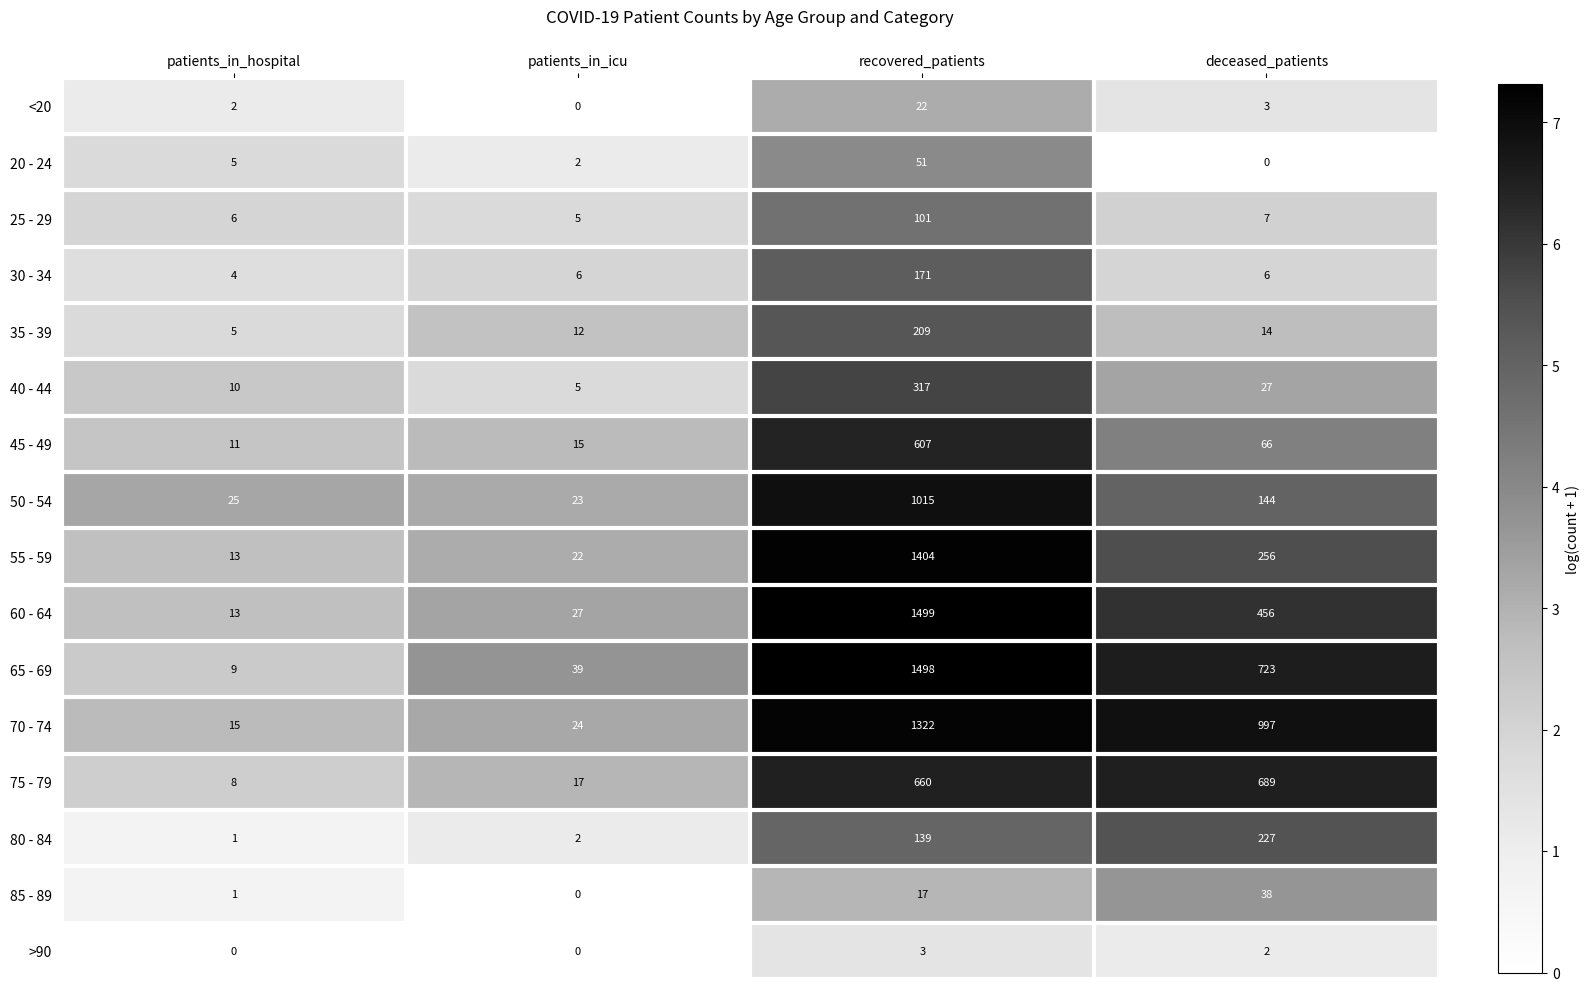

What is the total value across all series at patients_in_icu?

199